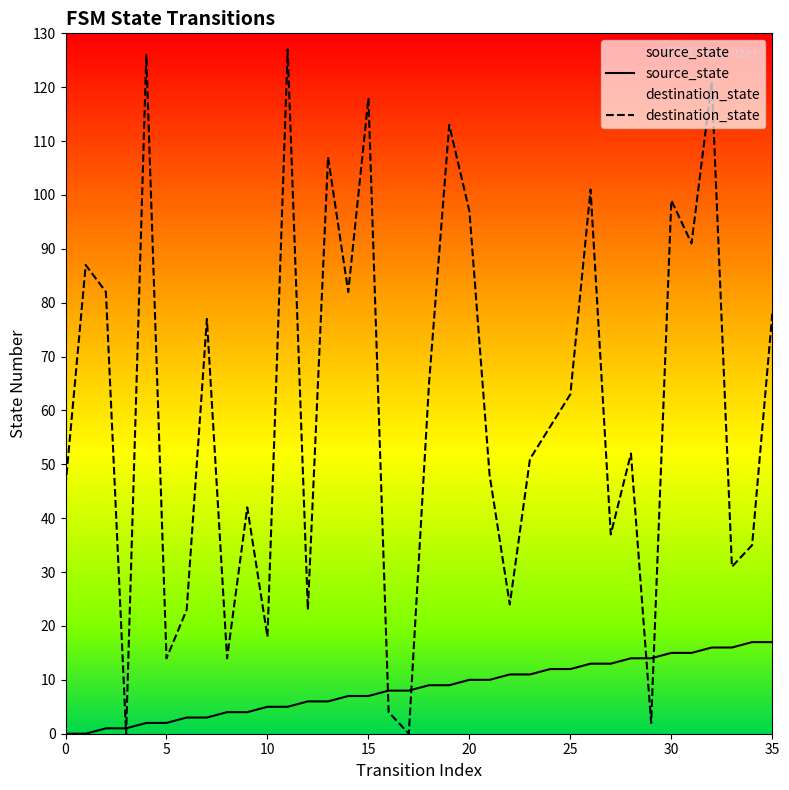

Where does the source_state series first go above 9?

20